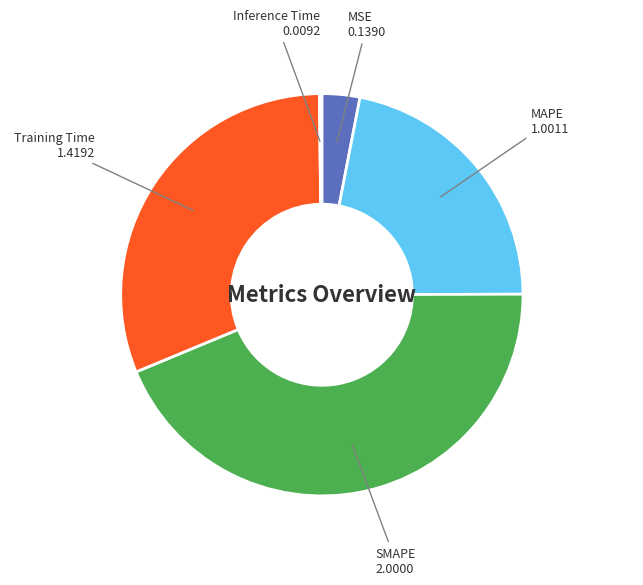

Is there any slice that represents more than half of the pie?

No